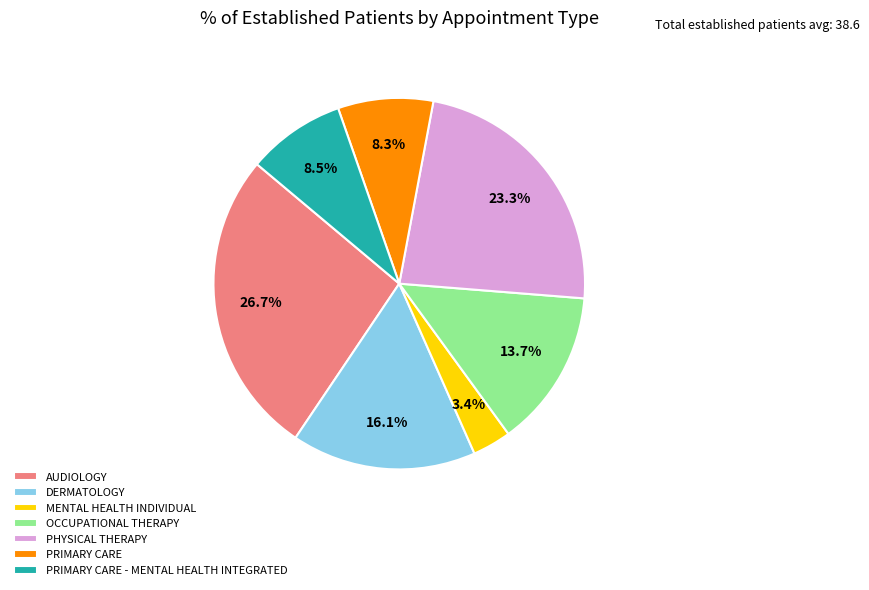

What percentage is the PHYSICAL THERAPY slice, to the nearest percent?

23%